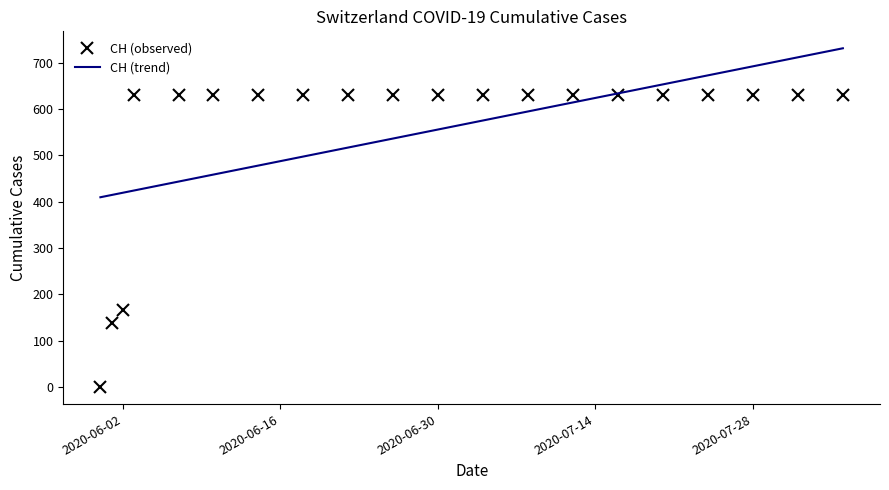

Which series has the widest spread of values?

CH (observed)